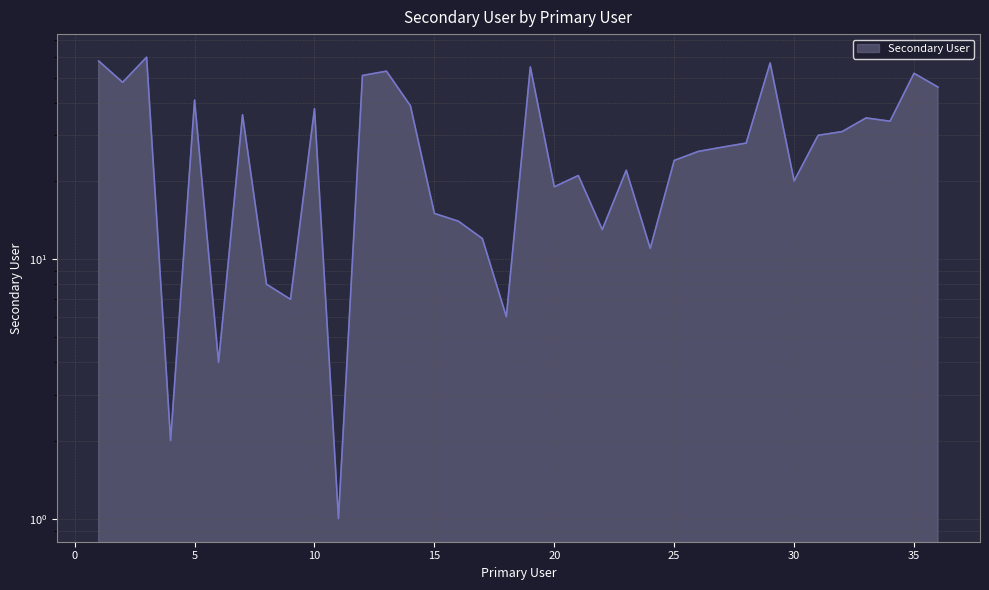

What is the average value?

29